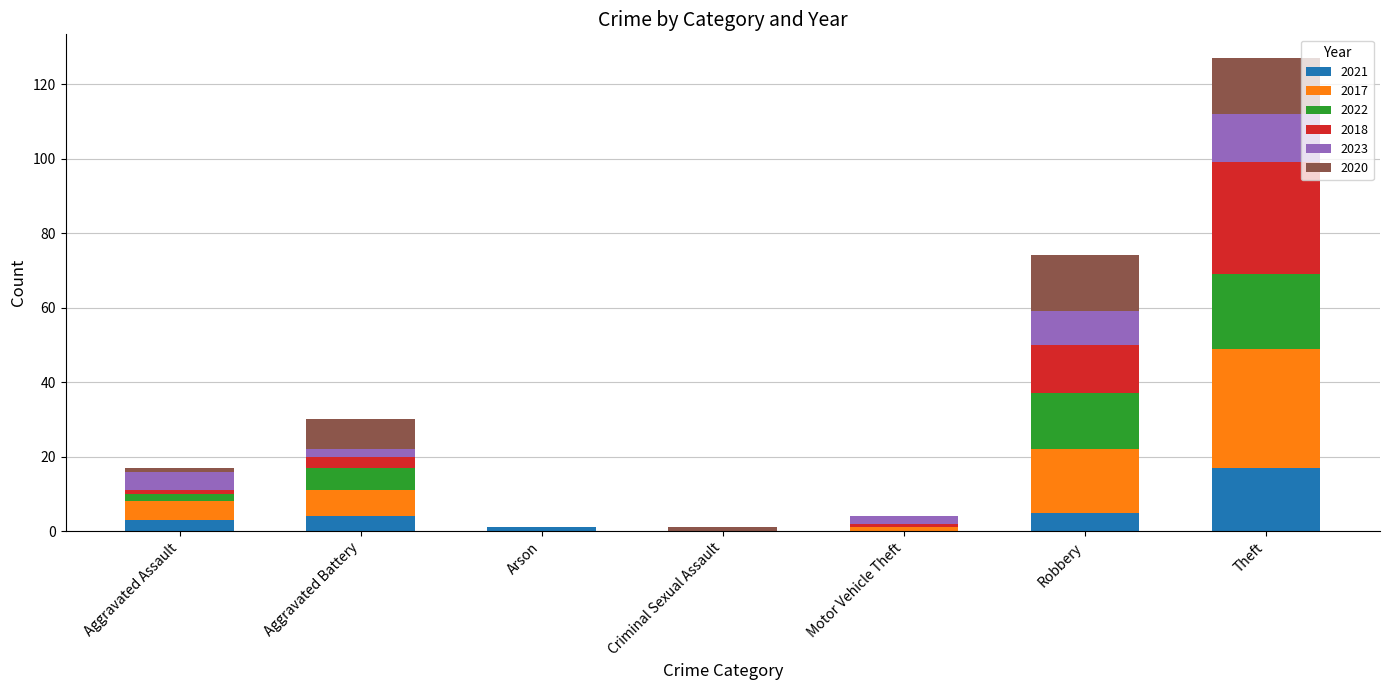

At which category is the sum across all series the highest?

Theft